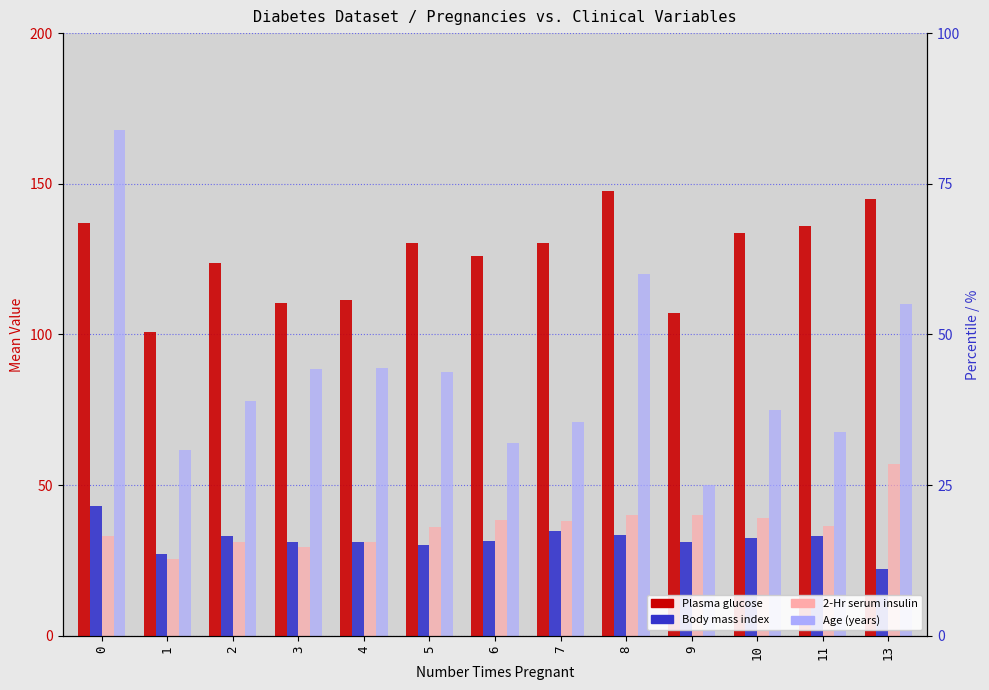

Reading left to right, extract all data points from this chart.

Plasma glucose: 0=137.0	1=100.7	2=123.7	3=110.5	4=111.5	5=130.5	6=125.9	7=130.4	8=147.6	9=107.2	10=133.7	11=136.1	13=145.0
Body mass index: 0=43.1	1=27.0	2=33.2	3=31.0	4=31.1	5=30.2	6=31.6	7=34.7	8=33.5	9=31.0	10=32.3	11=33.2	13=22.2
Age (years): 0=33.0	1=25.5	2=31.0	3=29.5	4=31.0	5=36.0	6=38.5	7=38.0	8=40.0	9=40.0	10=39.0	11=36.5	13=57.0
2-Hour serum insulin: 0=168.0	1=61.5	2=78.0	3=88.5	4=89.0	5=87.5	6=64.0	7=71.0	8=120.0	9=50.0	10=75.0	11=67.5	13=110.0